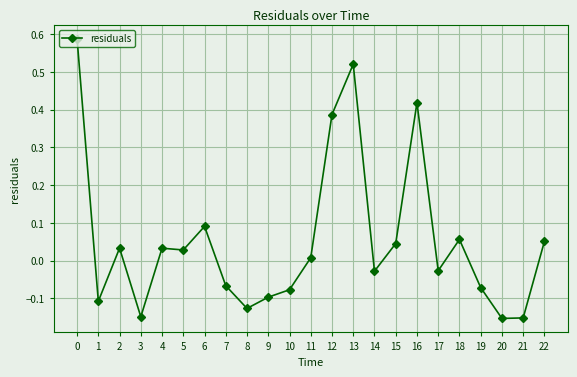

Which has a higher value, 12 or 14?

12